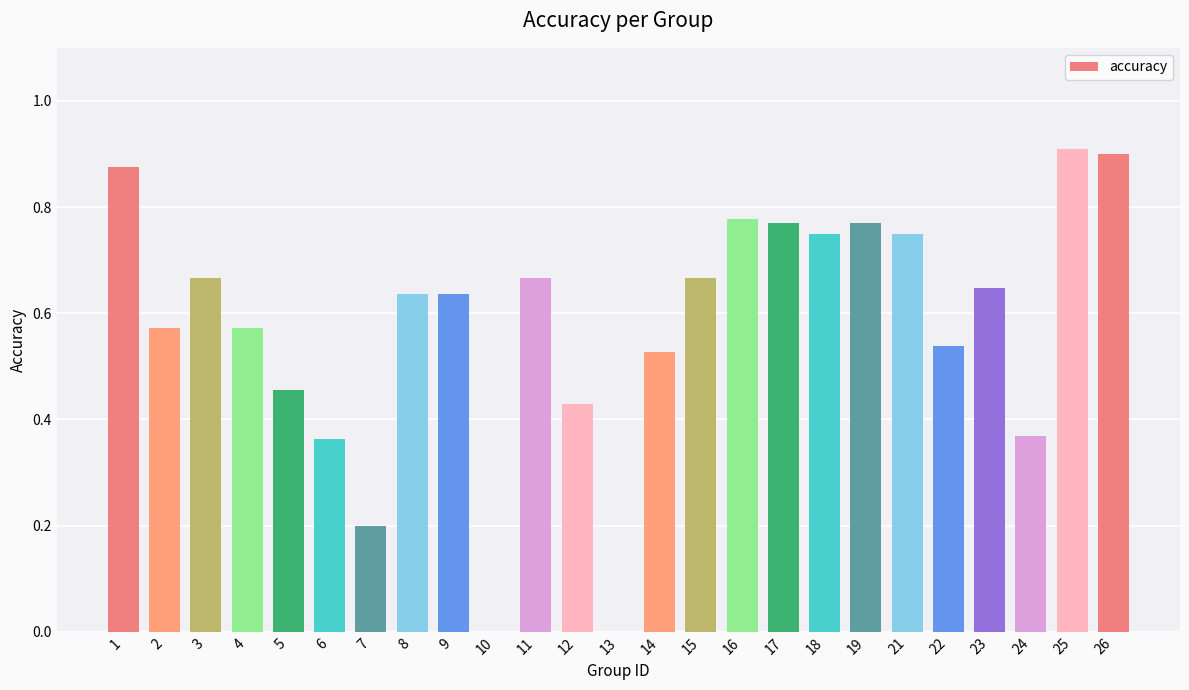

What is the change in value from 4 to 13?

-0.6